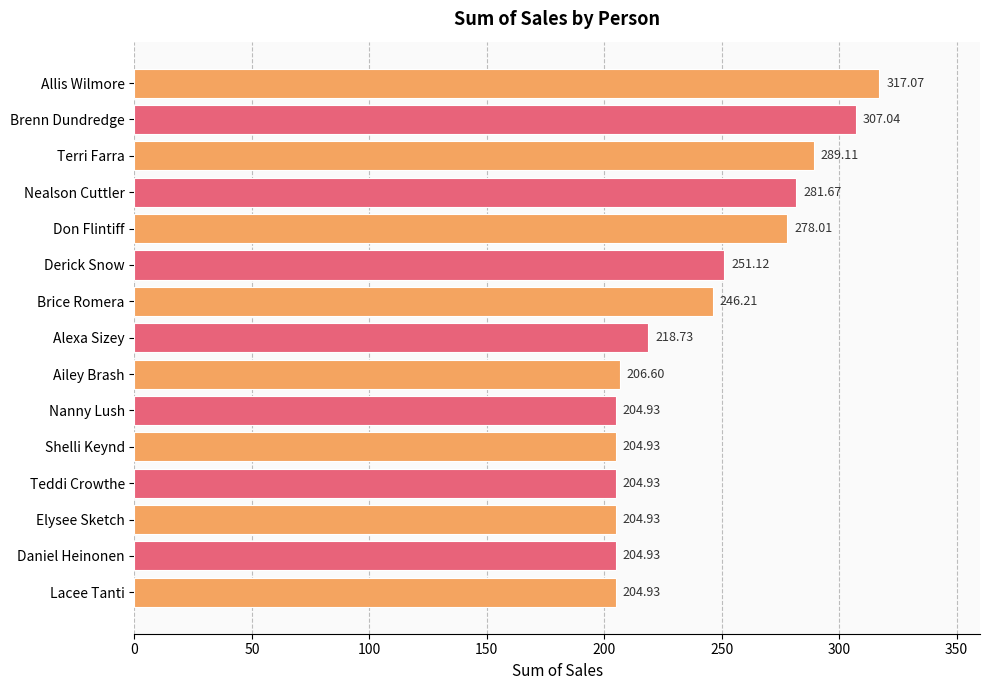

Which has a higher value, Derick Snow or Don Flintiff?

Don Flintiff